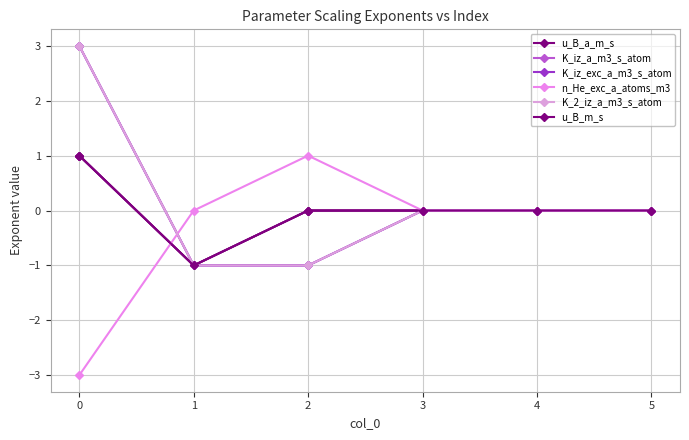

How many times do n_He_exc_a_atoms_m3 and K_2_iz_a_m3_s_atom cross each other?

1